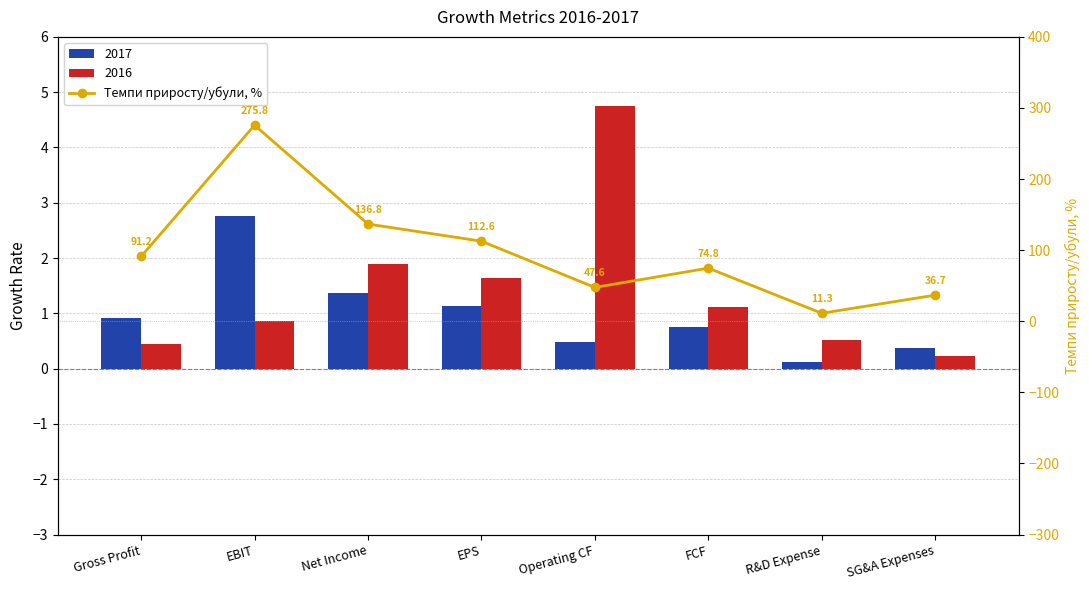

The chart shows a value of 57.0 at SG&A Expenses. True or false?

False